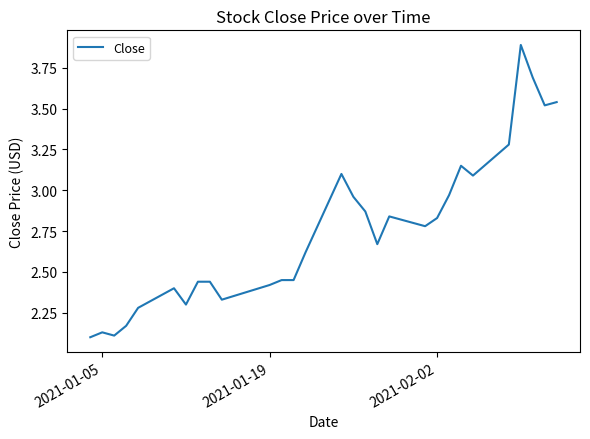

What is the difference between the maximum and minimum values?

1.8